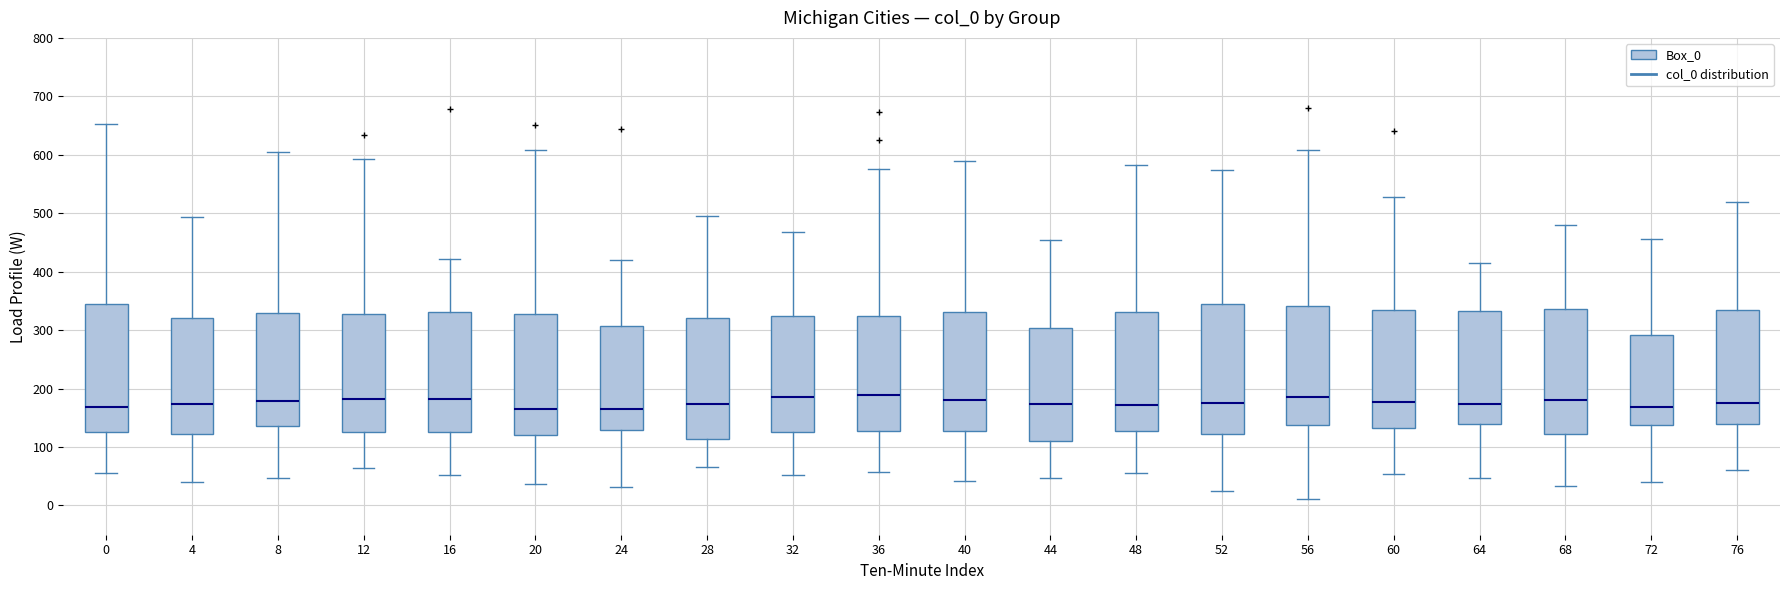

Reading left to right, read every box against the y-axis: the position of its median line, the range the box covers, and the ends of its whiskers. The values are not printed on the chart, so give them approximately, as read against the axis.

0: median 170, box 130 to 340, whiskers 60 to 650
4: median 170, box 120 to 320, whiskers 40 to 490
8: median 180, box 140 to 330, whiskers 50 to 600
12: median 180, box 120 to 330, whiskers 60 to 590
16: median 180, box 130 to 330, whiskers 50 to 420
20: median 160, box 120 to 330, whiskers 40 to 610
24: median 160, box 130 to 310, whiskers 30 to 420
28: median 170, box 110 to 320, whiskers 70 to 500
32: median 190, box 130 to 320, whiskers 50 to 470
36: median 190, box 130 to 320, whiskers 60 to 580
40: median 180, box 130 to 330, whiskers 40 to 590
44: median 170, box 110 to 300, whiskers 50 to 450
48: median 170, box 130 to 330, whiskers 60 to 580
52: median 170, box 120 to 340, whiskers 30 to 570
56: median 190, box 140 to 340, whiskers 10 to 610
60: median 180, box 130 to 330, whiskers 50 to 530
64: median 170, box 140 to 330, whiskers 50 to 420
68: median 180, box 120 to 340, whiskers 30 to 480
72: median 170, box 140 to 290, whiskers 40 to 460
76: median 170, box 140 to 330, whiskers 60 to 520